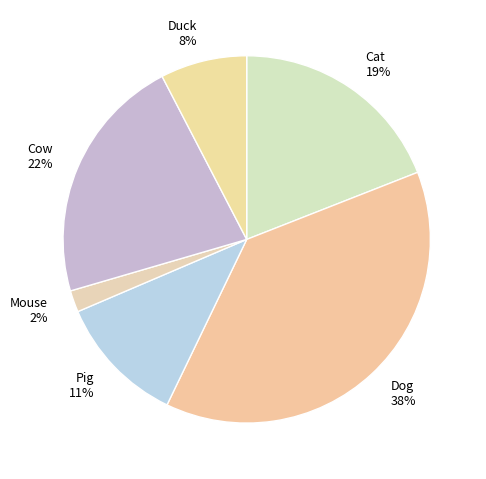

What is the largest slice in the pie chart?

Dog